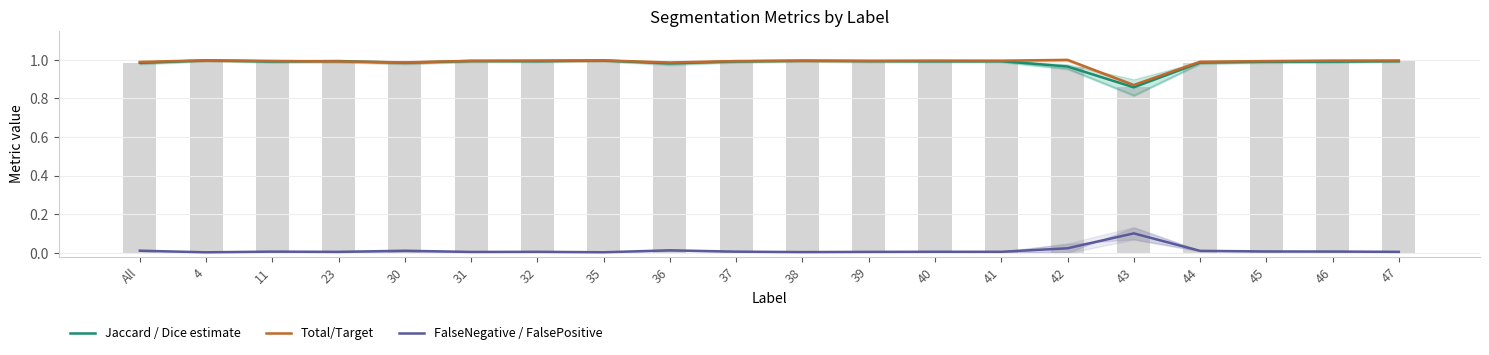

True or false: Jaccard / Dice estimate and FalseNegative / FalsePositive intersect in this chart.

False